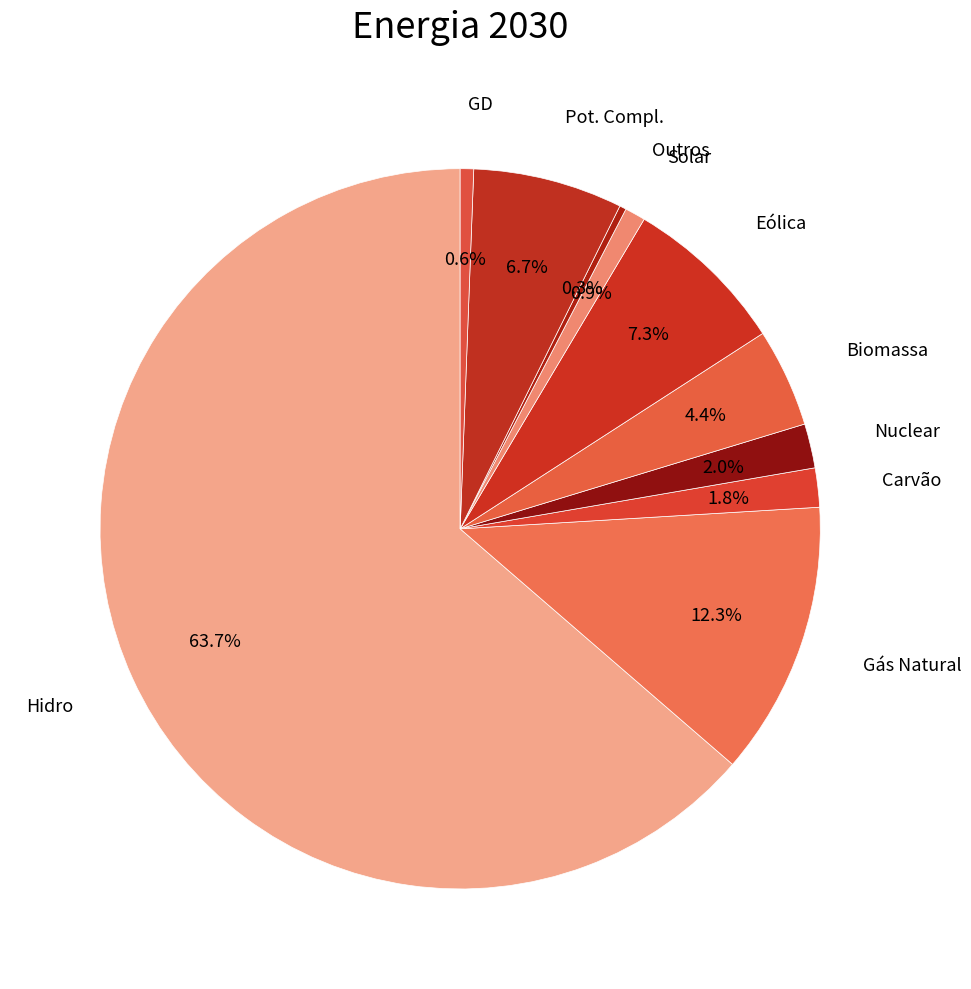

How many segments does this pie chart have?

10